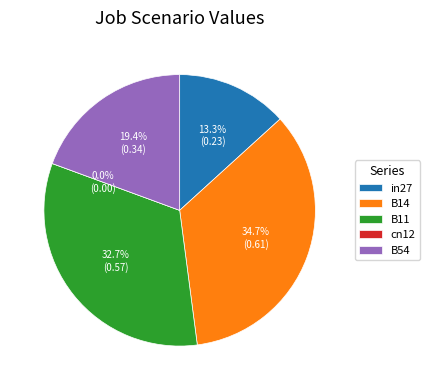

To the nearest percent, what is the combined percentage of B54 and B14?

54%